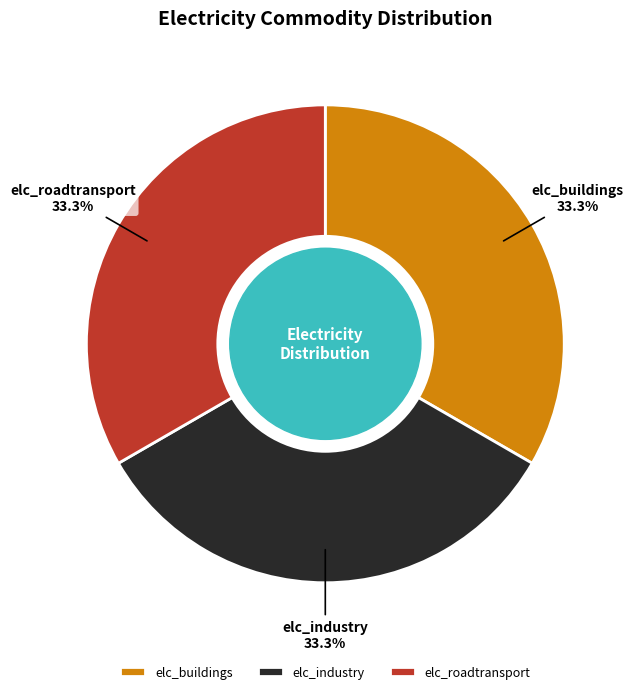

Is there any slice that represents more than half of the pie?

No